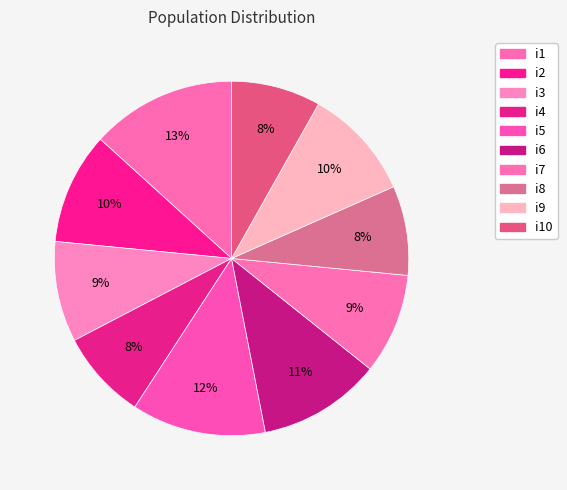

Rank the categories by value from highest to lowest.

i1, i5, i6, i2, i9, i3, i7, i4, i8, i10